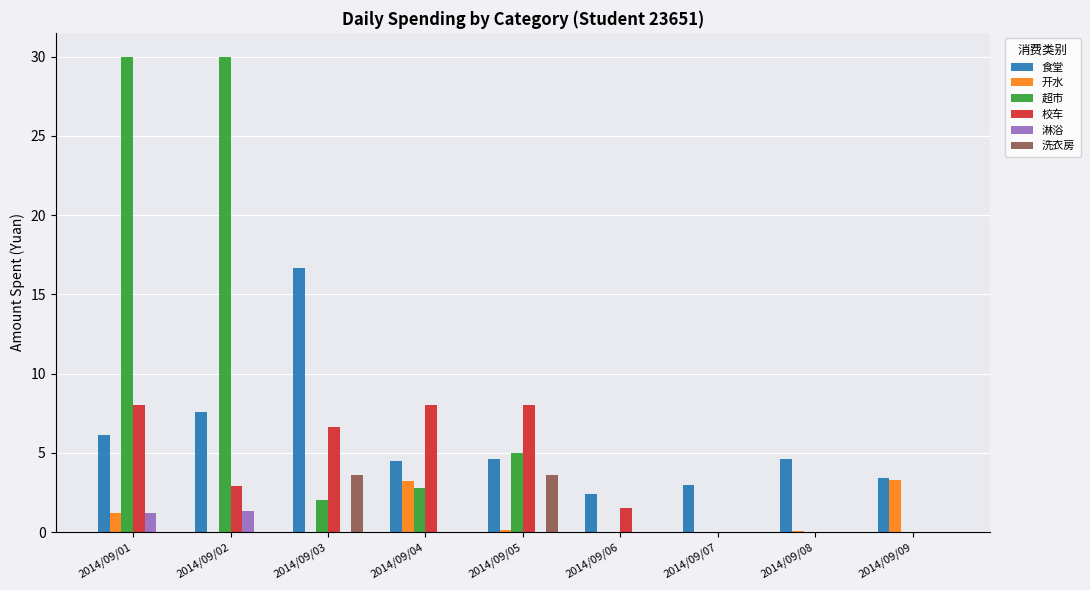

What is the sum of all 淋浴 values?

2.5